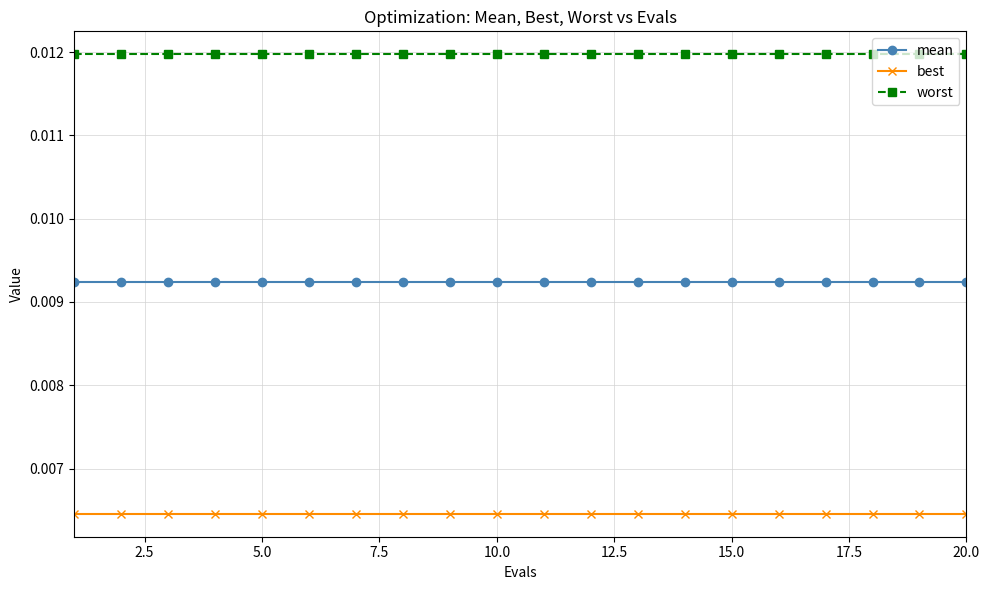

List the series in order of their peak value, lowest first.

best, mean, worst